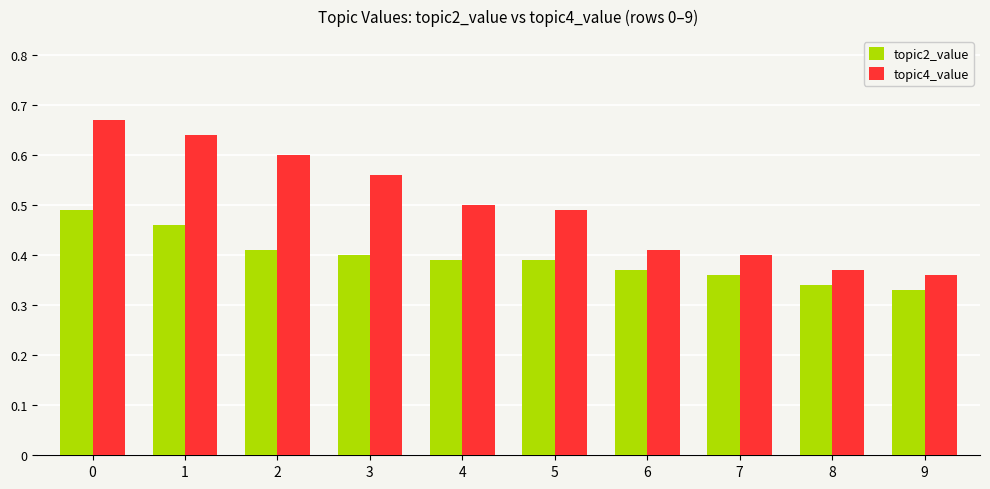

What are all the series names shown in the legend?

topic2_value, topic4_value